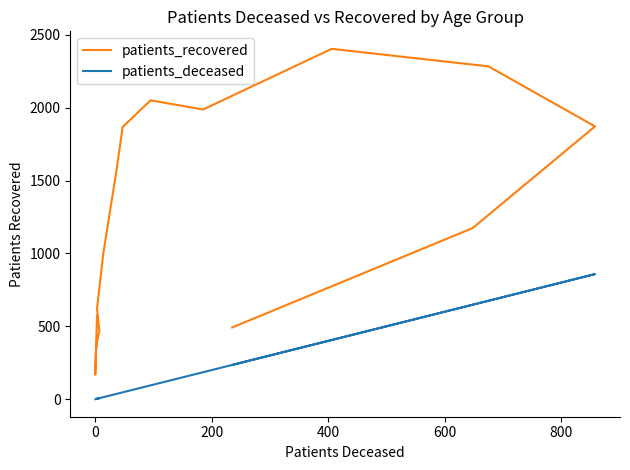

Between 400 and 9, which series saw the biggest shift?

patients_recovered